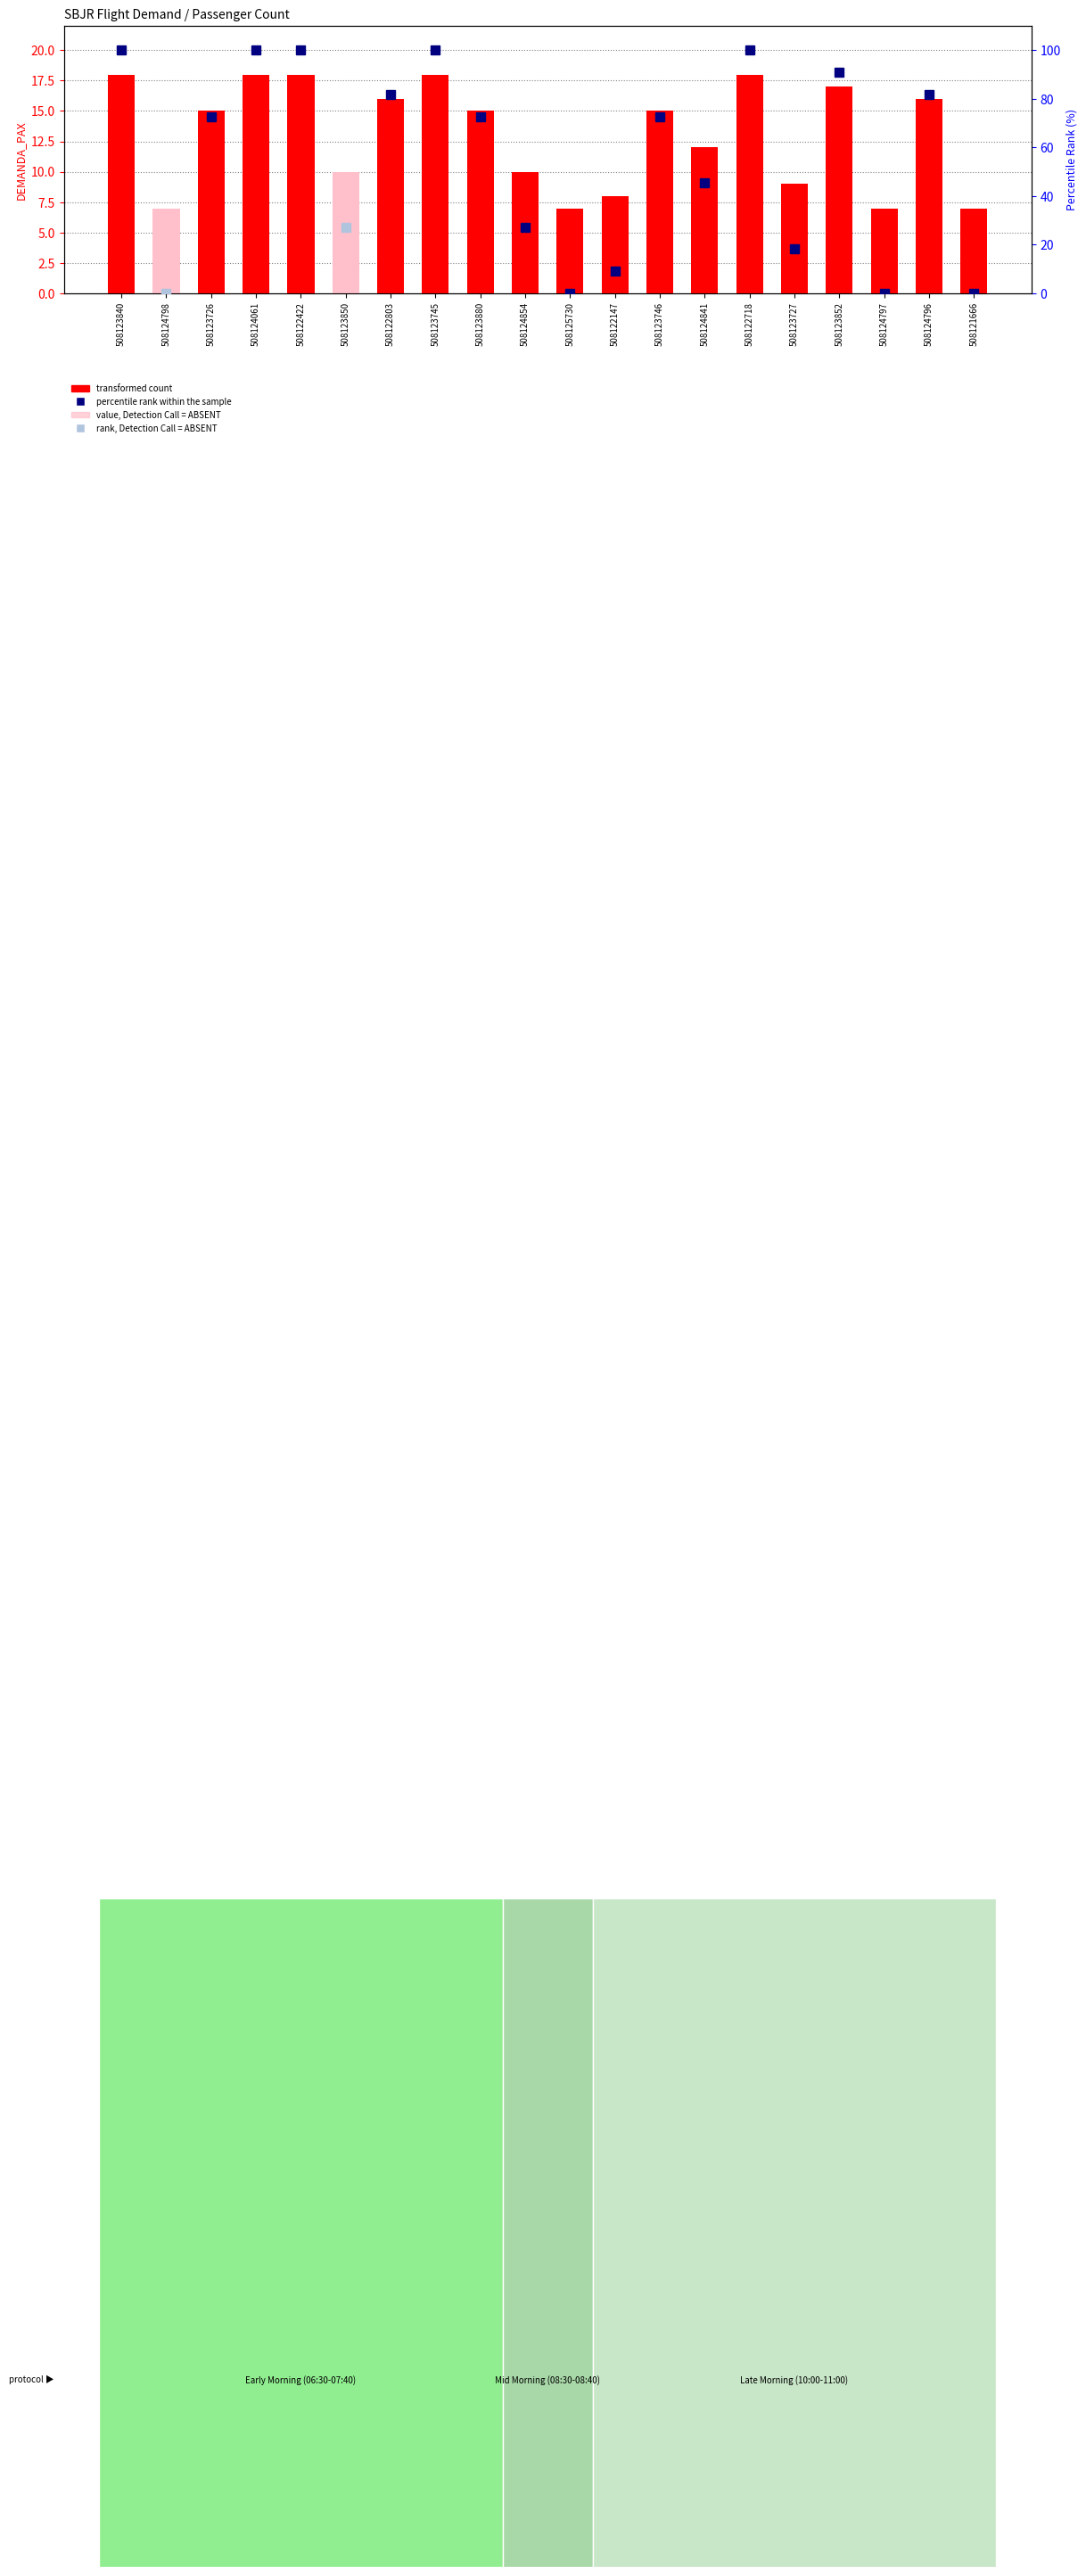

Is it true that the value at 508124798 is 7?

True